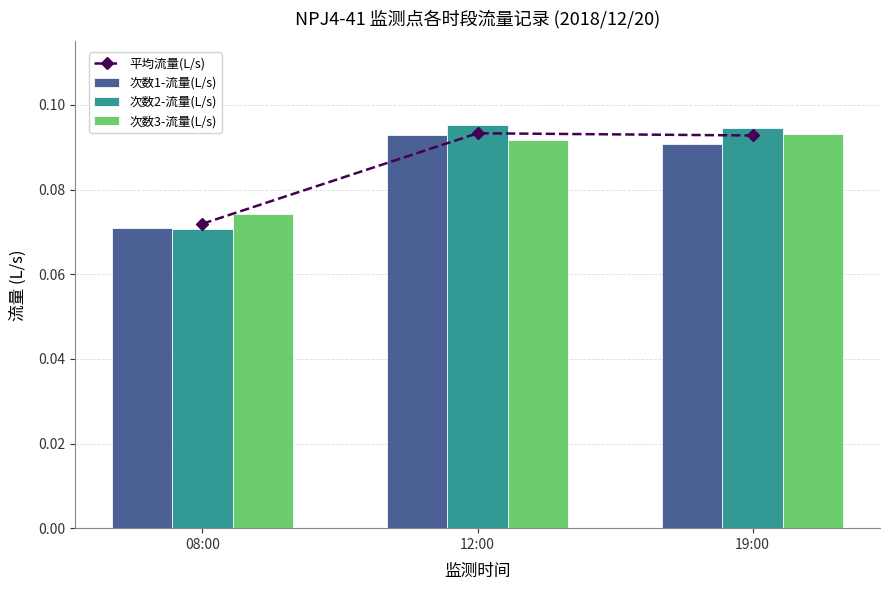

What are all the series names shown in the legend?

平均流量(L/s), 次数1-流量(L/s), 次数2-流量(L/s), 次数3-流量(L/s)